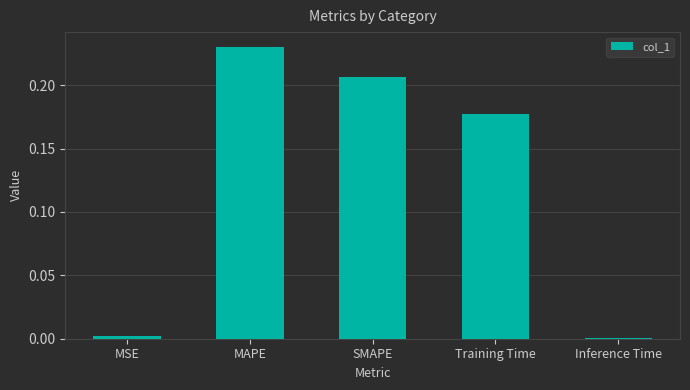

Which has a higher value, SMAPE or MAPE?

MAPE